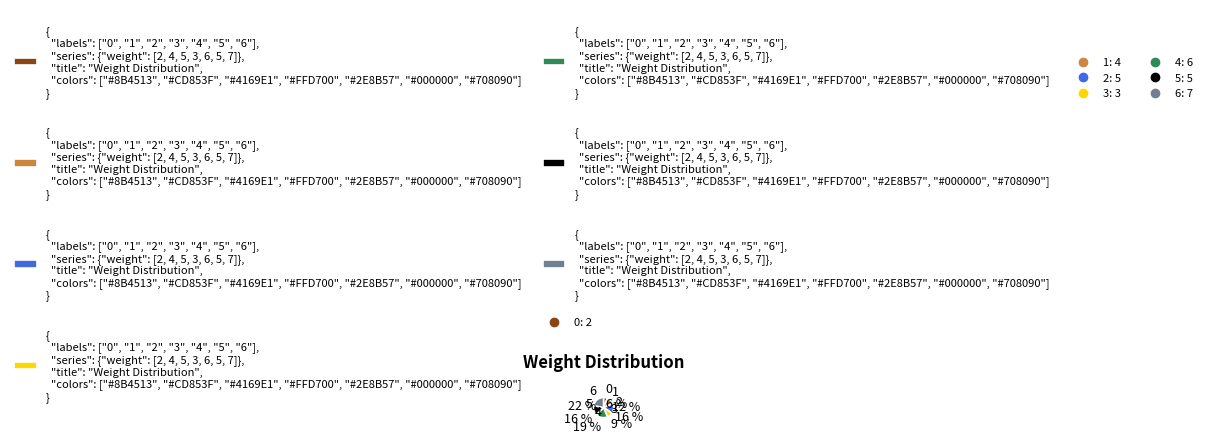

Is there a majority slice in this chart?

No